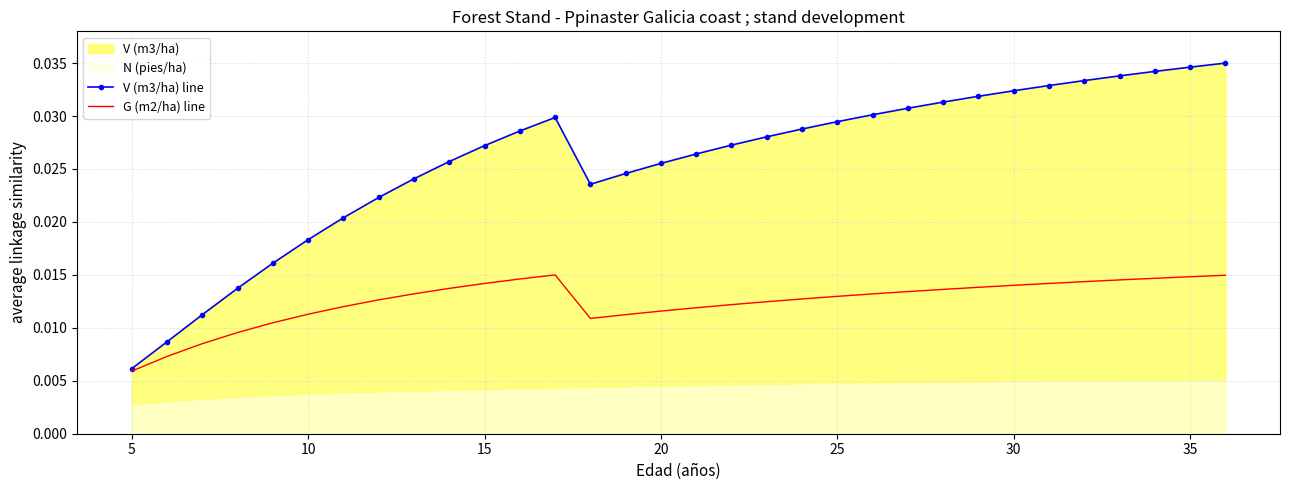

At which label is G (m2/ha) line closest to 0?

5